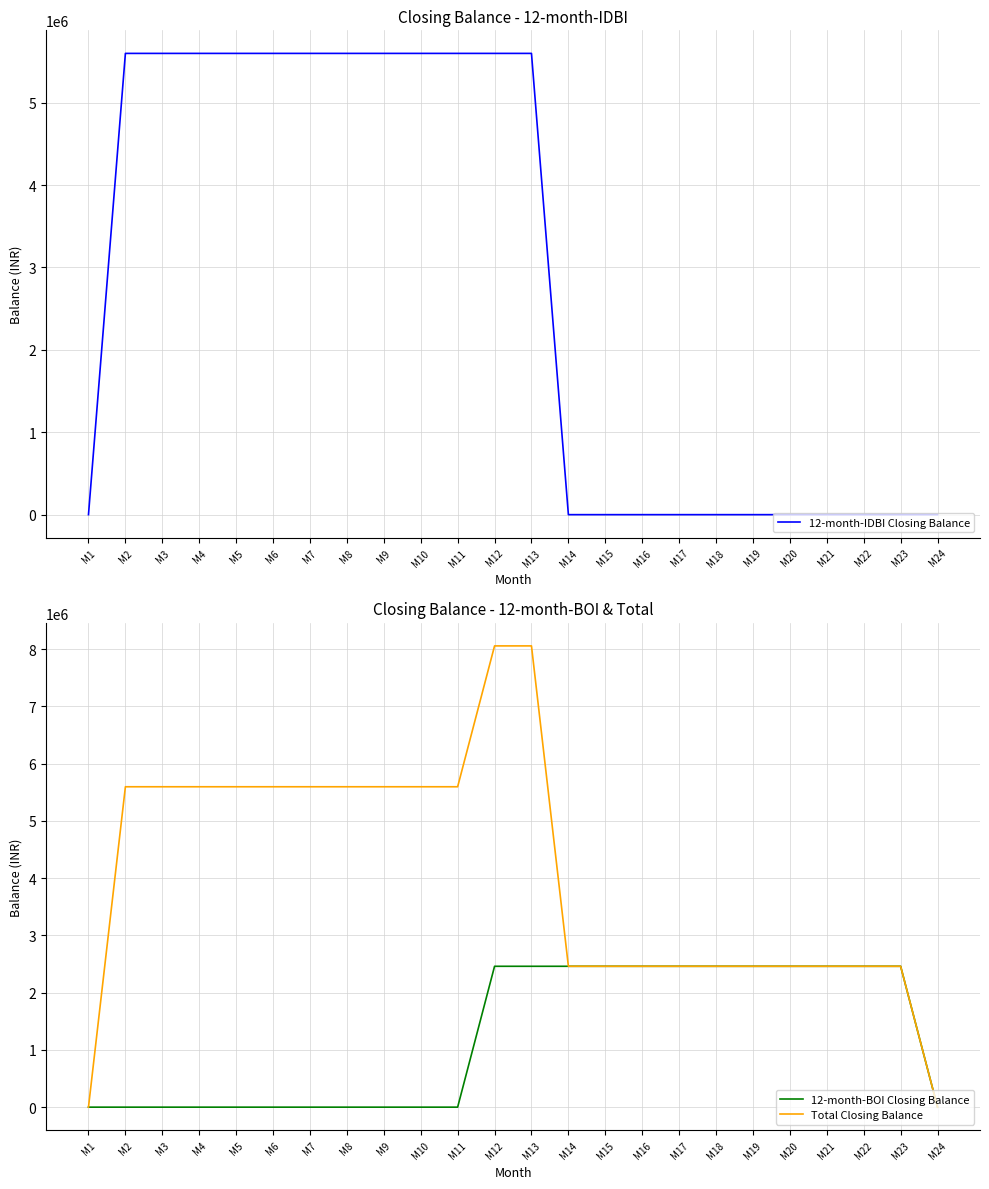

How many lines are shown in the chart?

3